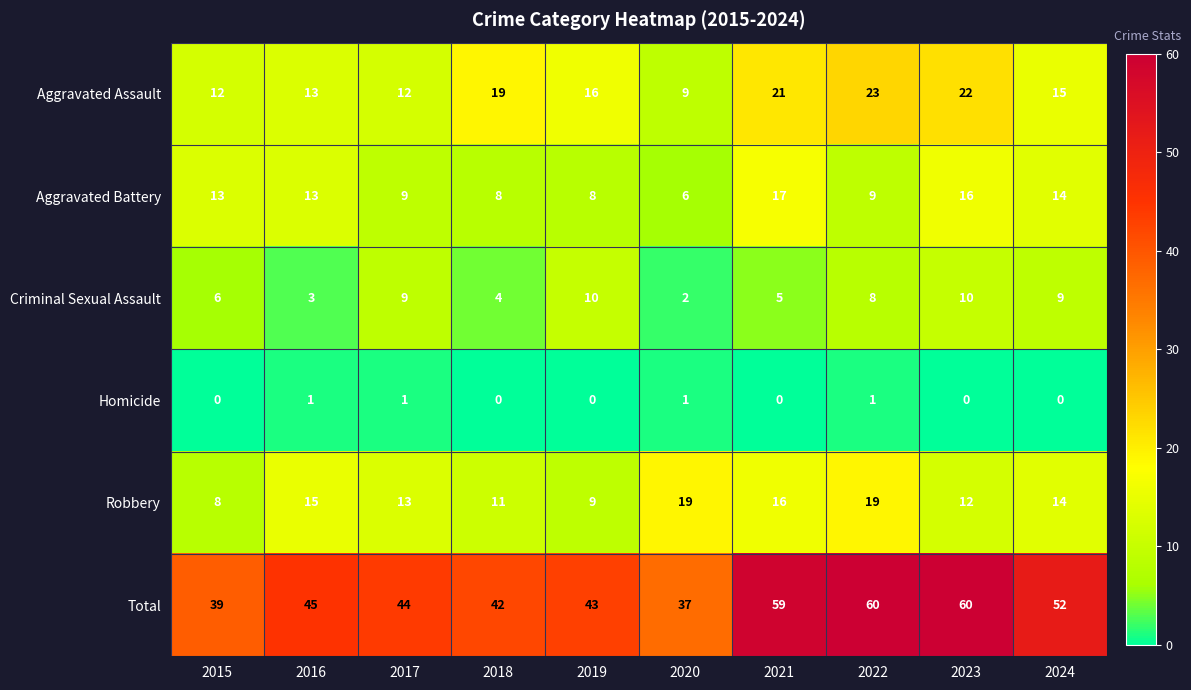

At how many categories does at least one series exceed 57?

3